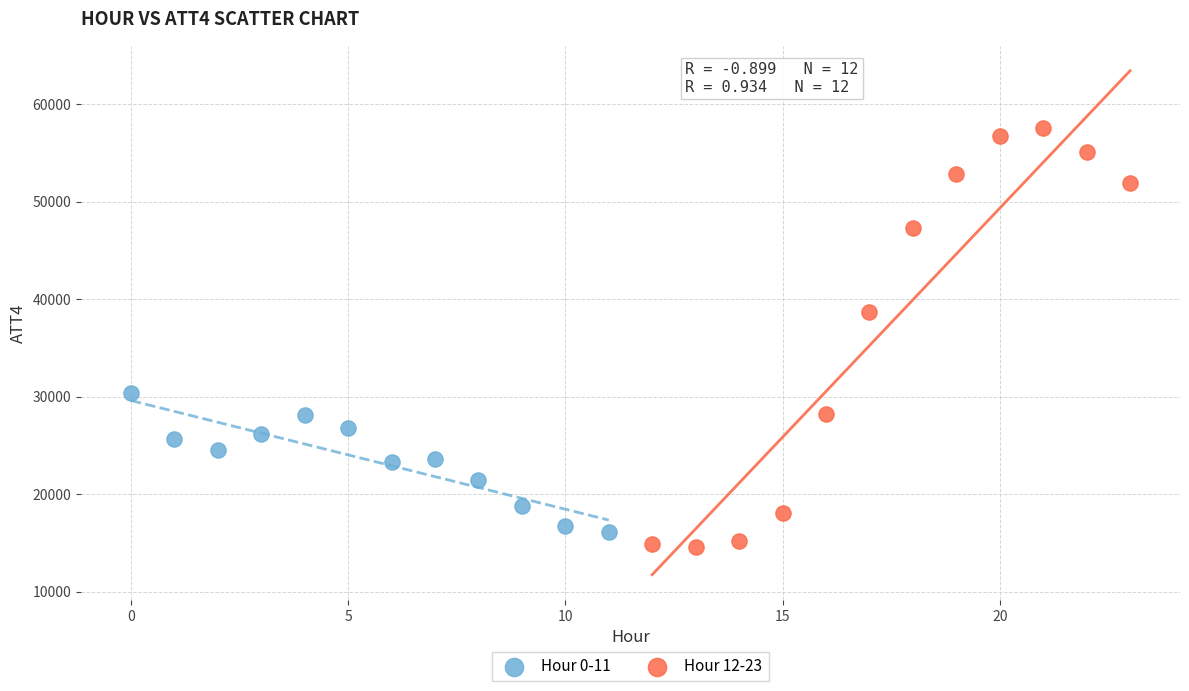

Which series has the largest Y range (max minus min)?

Hour 12-23